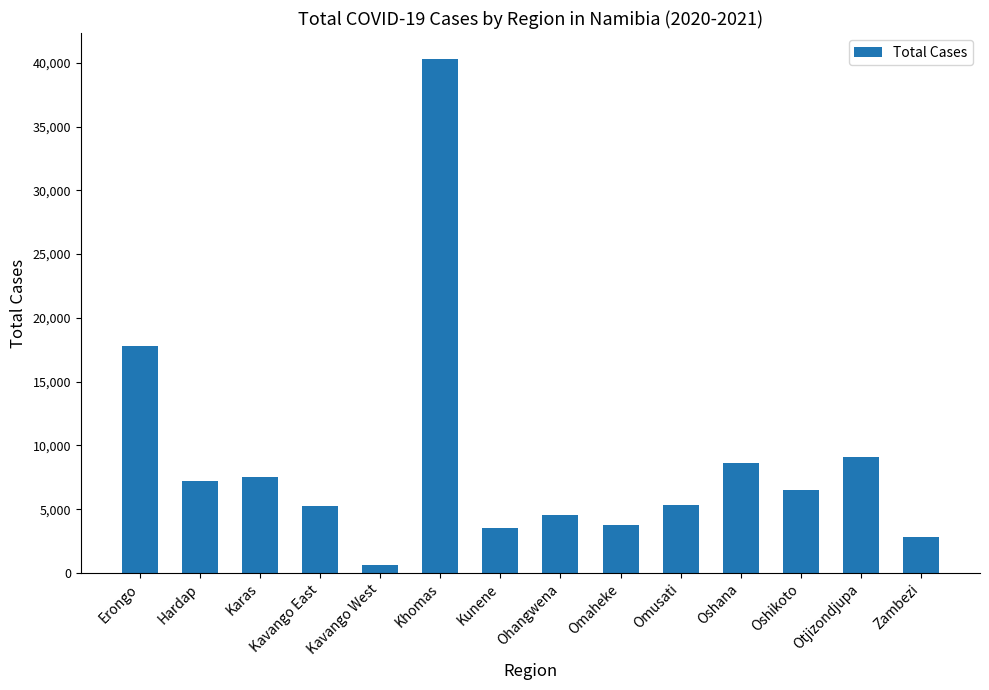

What is the maximum value shown in the chart?

40313